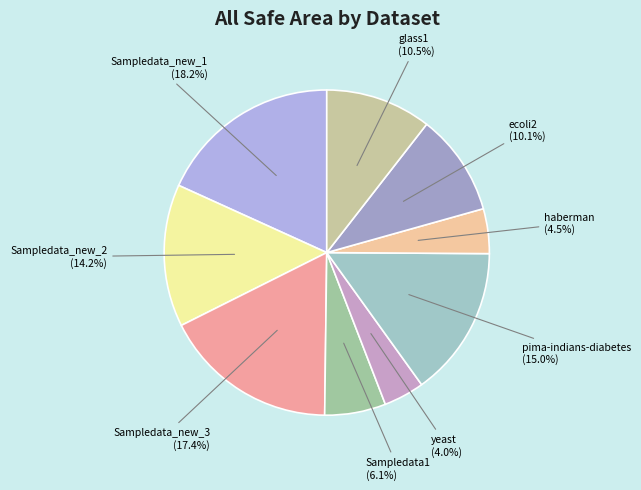

What percentage is the ecoli2 slice, to the nearest percent?

10%